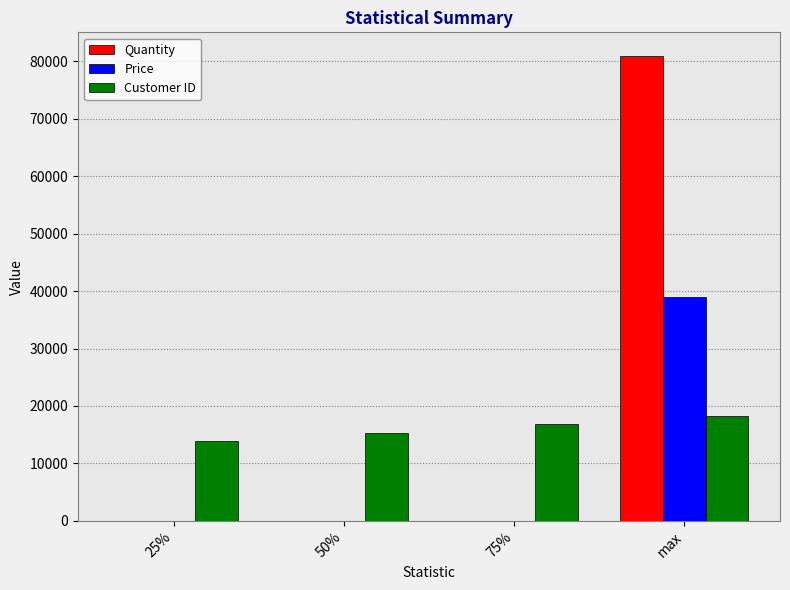

What is the greatest value displayed?

80995.0